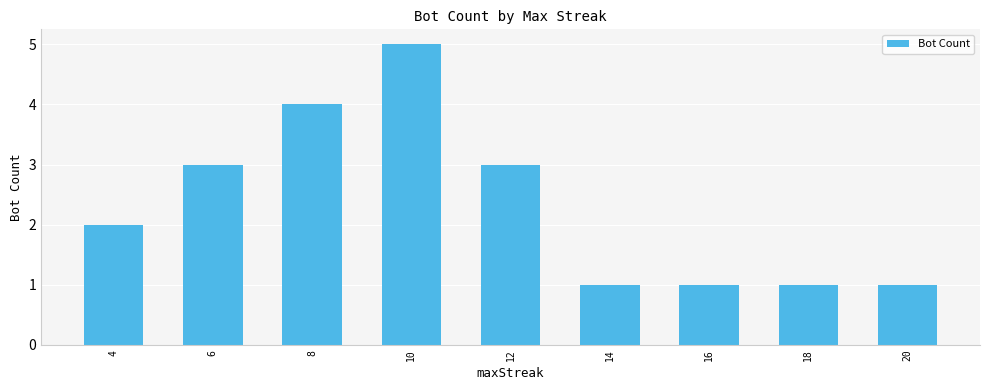

What is the sum of all values?

21